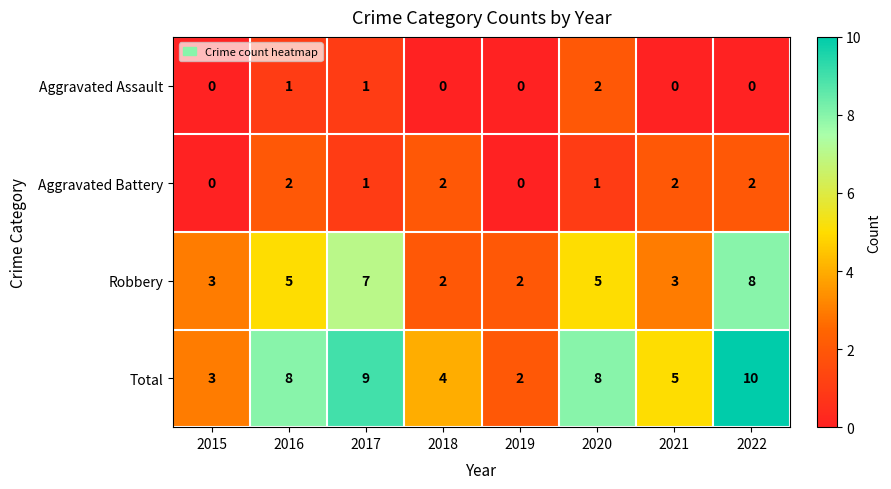

What is the sum of the Aggravated Battery values at 2017 and 2022?

3